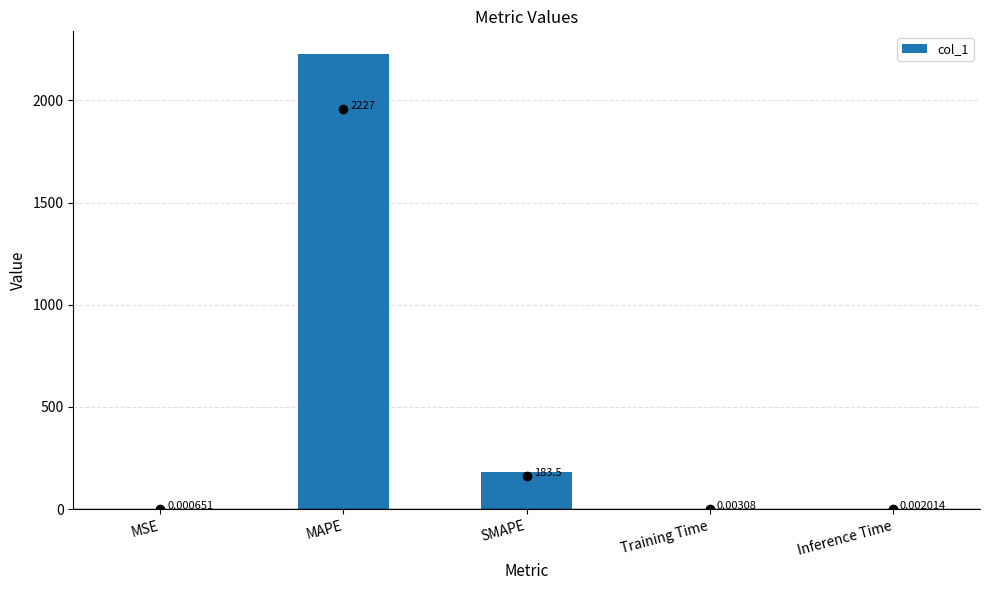

What is the change in value from MSE to MAPE?

+2226.8